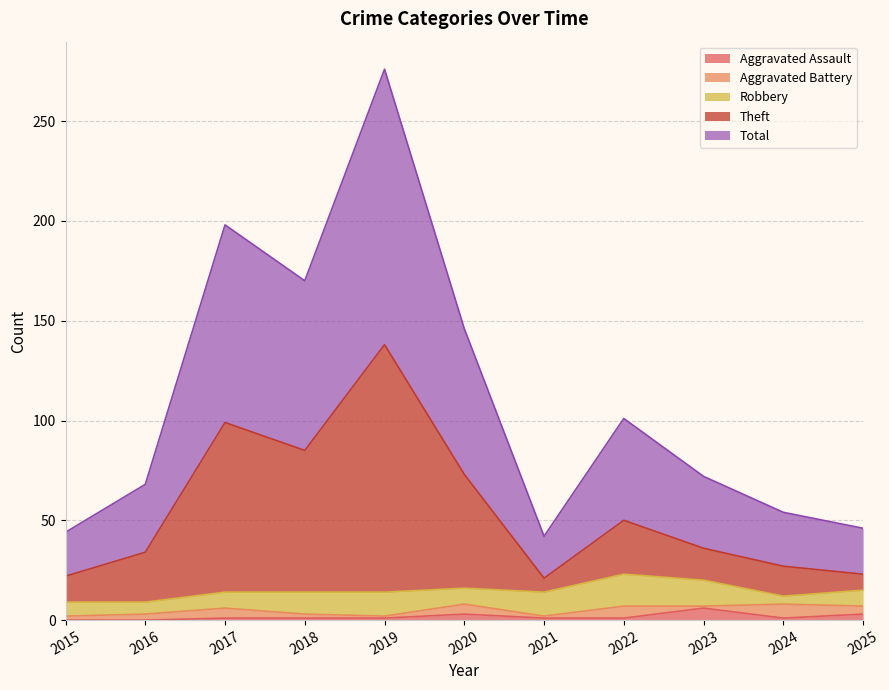

True or false: Total has more than 2 points higher than both neighbors.

True